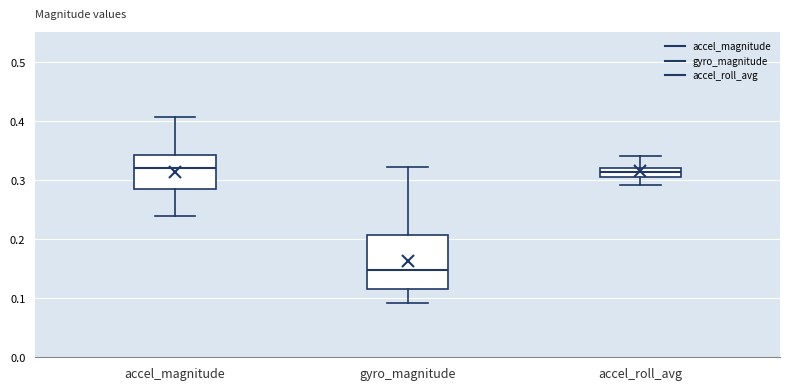

Comparing the boxes themselves (not the whiskers), which one is the tallest?

gyro_magnitude